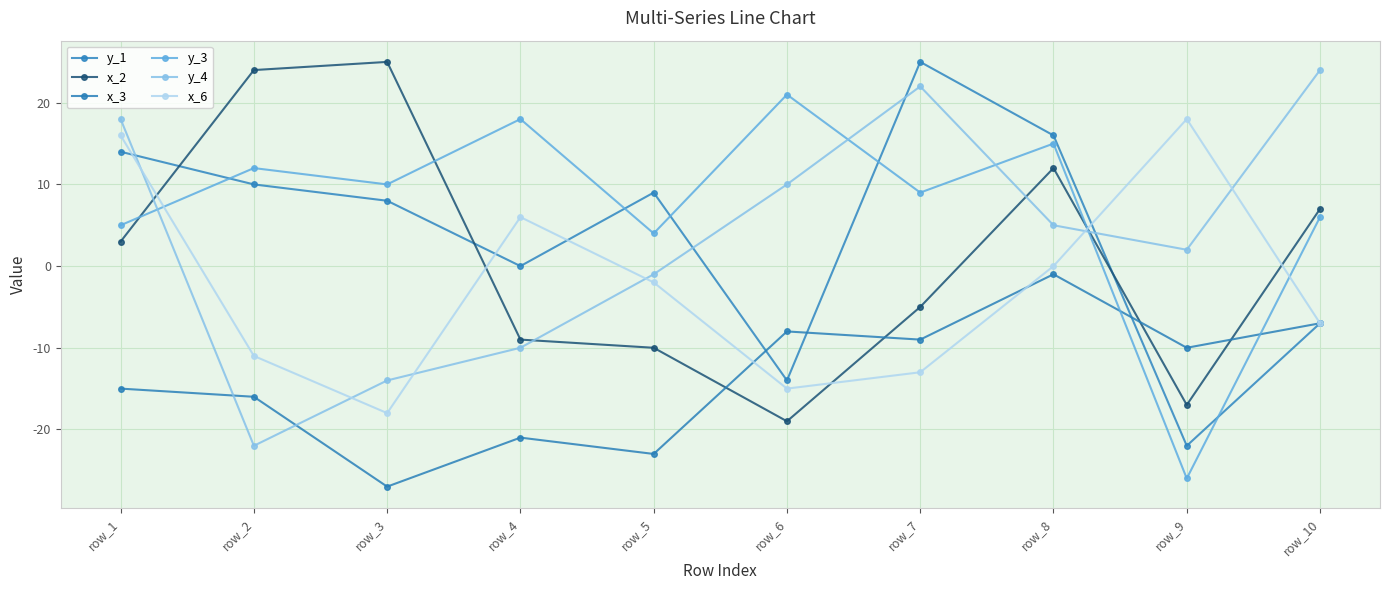

Is this an area chart (filled region under the line)?

No